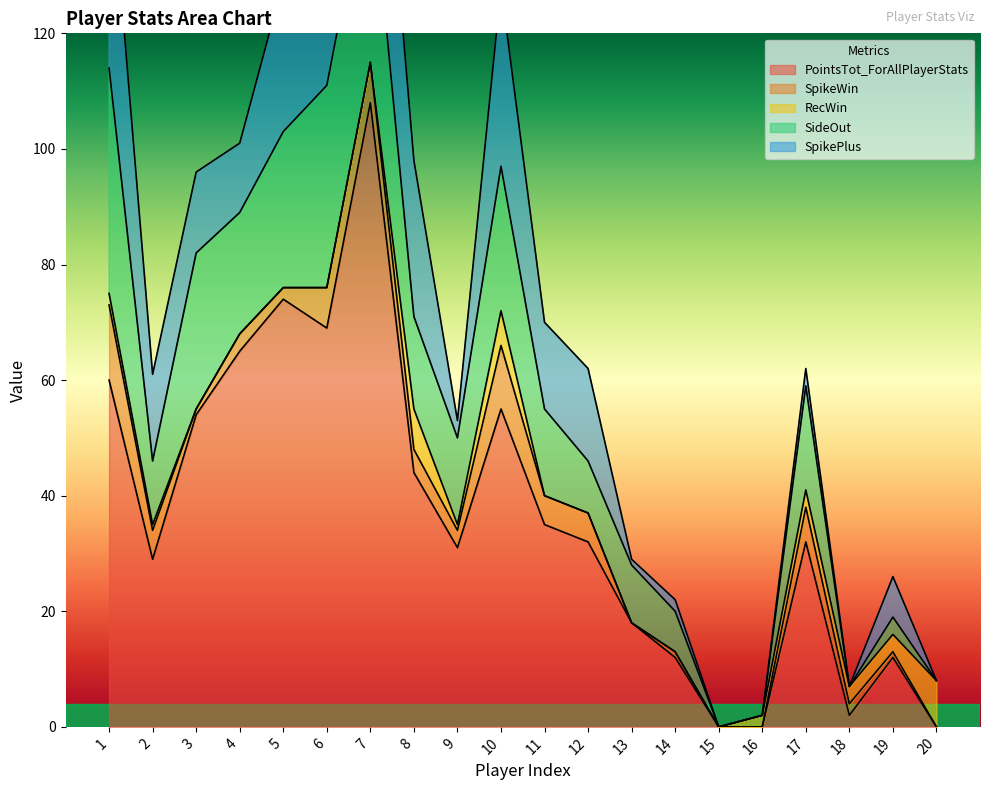

At how many categories does at least one series exceed 74?

1